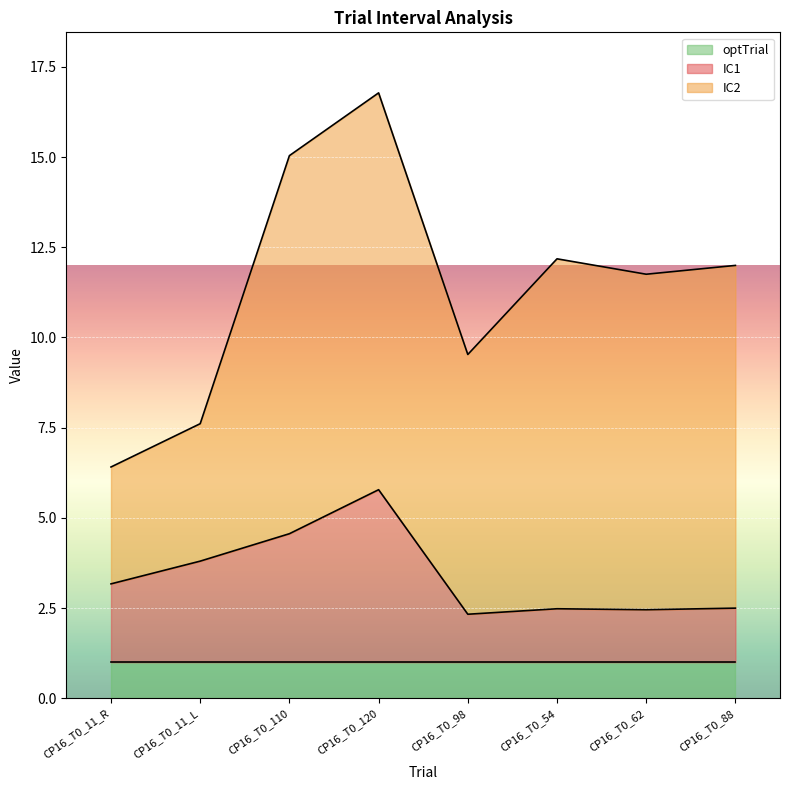

What is the smallest value displayed?

1.0